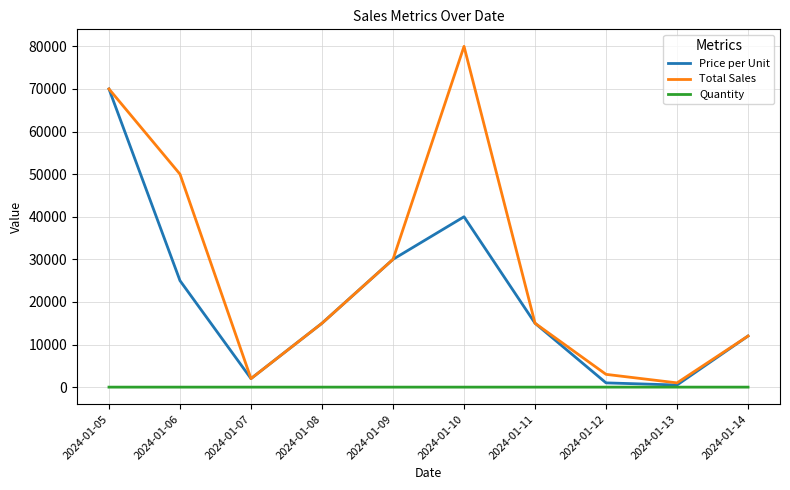

What is the minimum value shown in the chart?

1